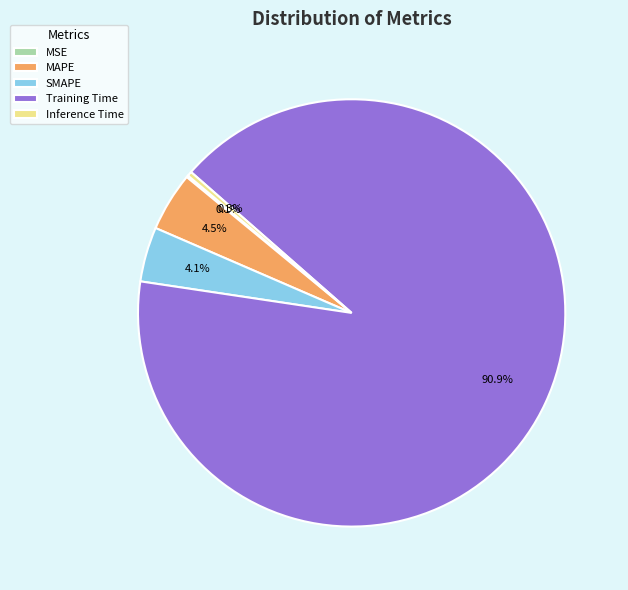

Which category has the biggest portion of the pie?

Training Time